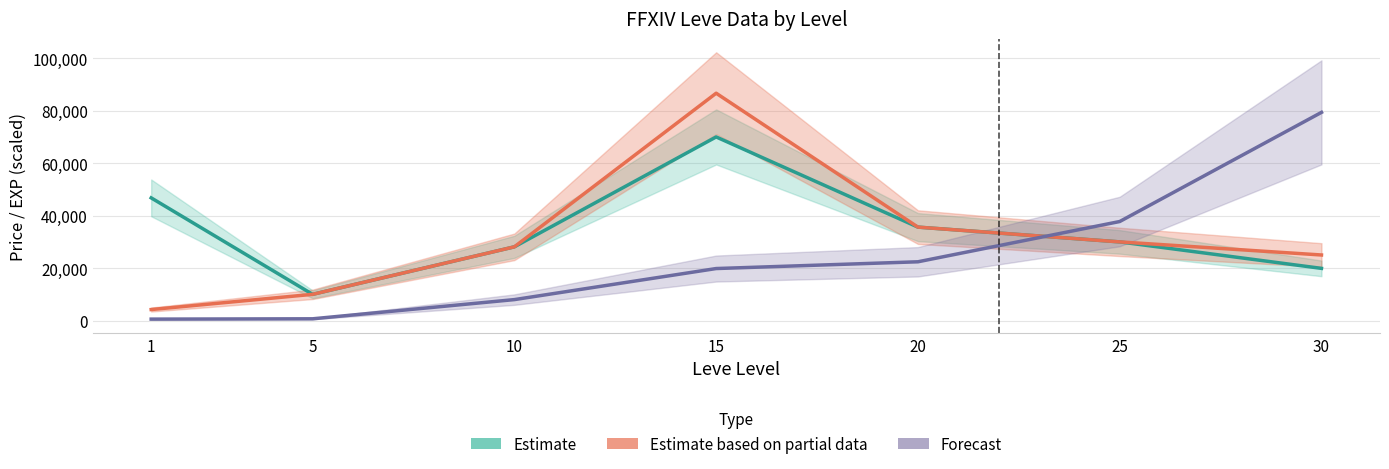

Which has a higher value, 30 or 1?

1